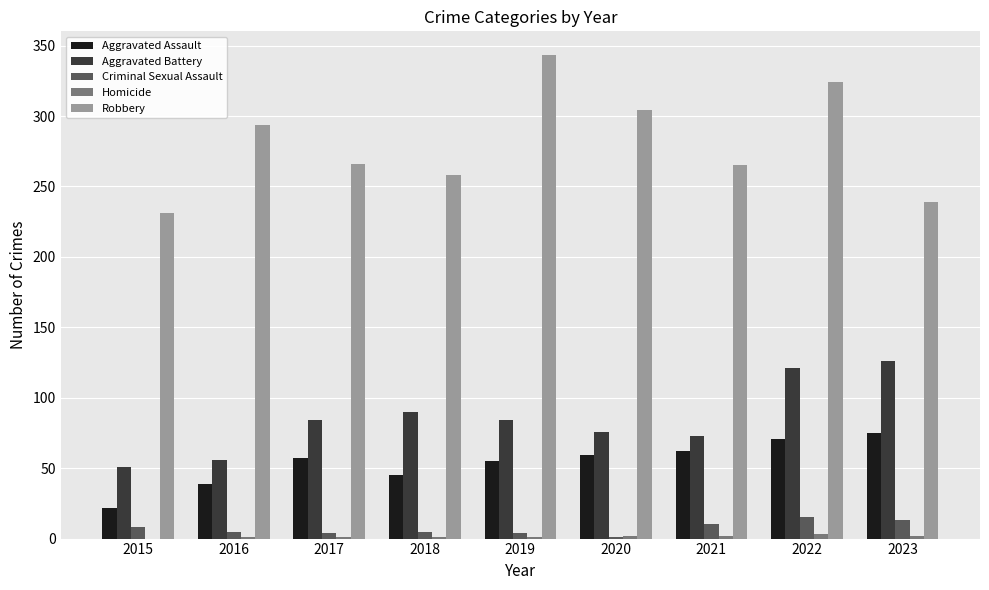

Is it true that Aggravated Battery equals 48 at 2020?

False